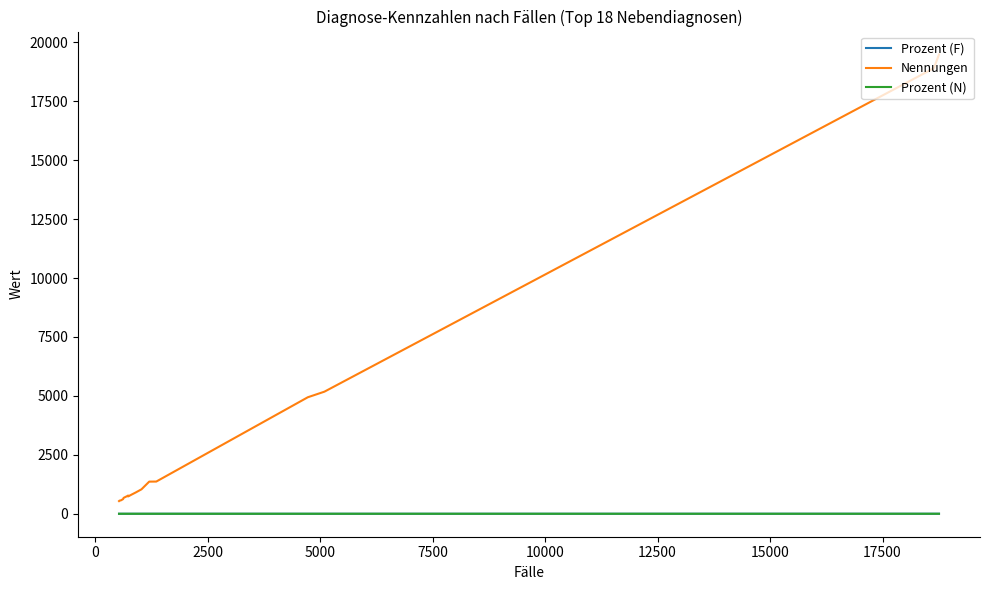

True or false: Prozent (F) and Nennungen cross at least once.

False